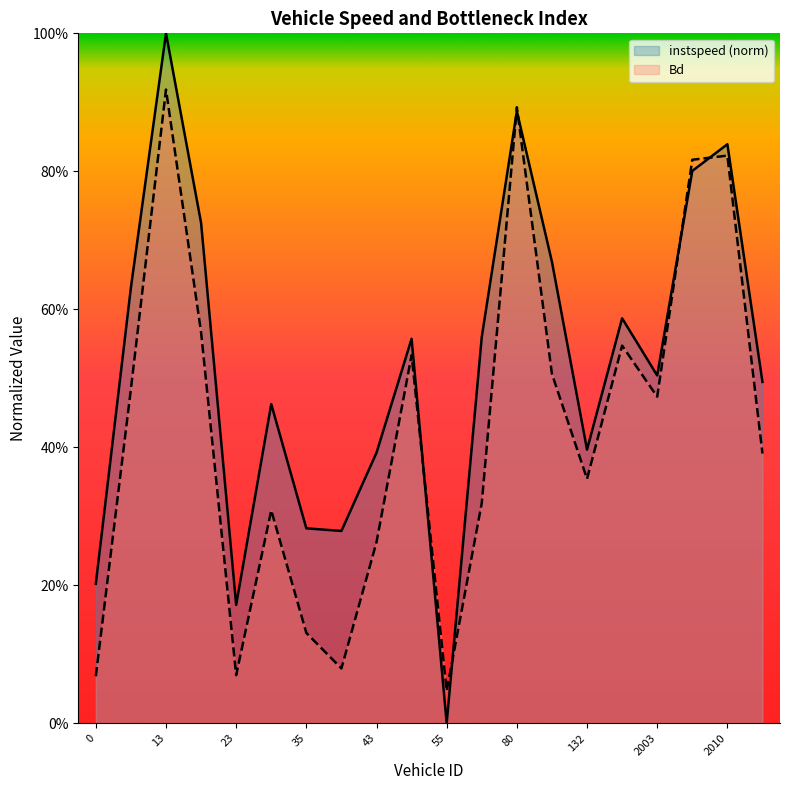

After their last crossing, which series has the higher values: instspeed or Bd?

instspeed